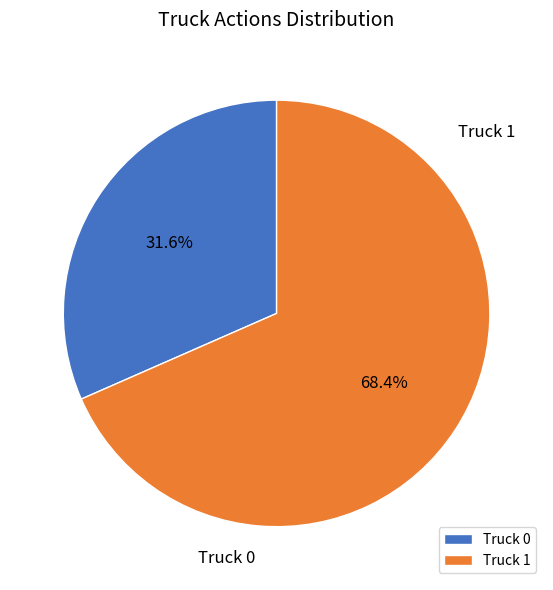

To the nearest percent, what is the difference between the Truck 0 and Truck 1 slice percentages?

37%